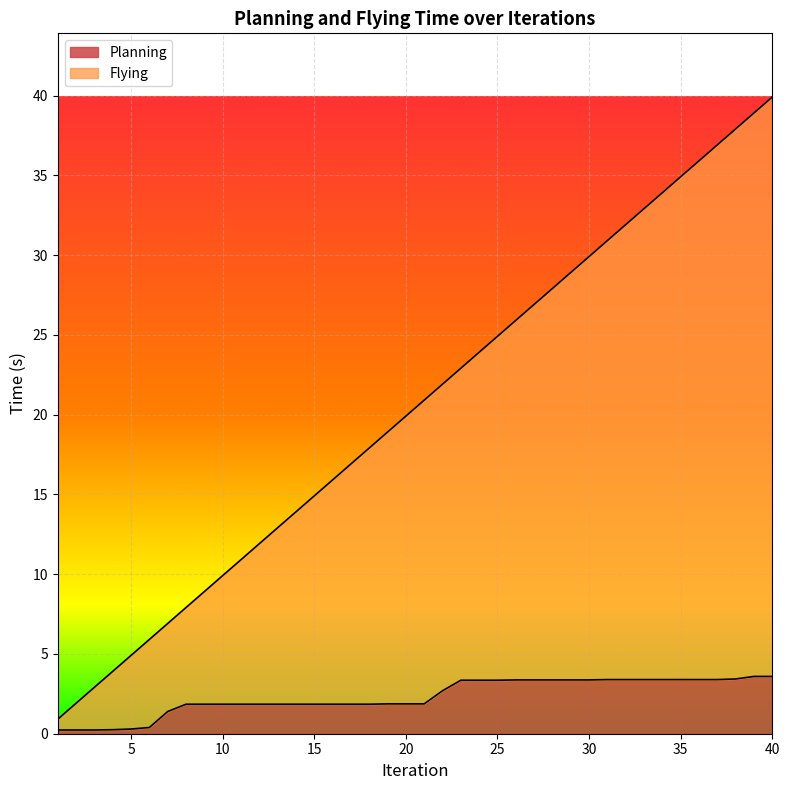

What is the total value across all series at 1?

1.1